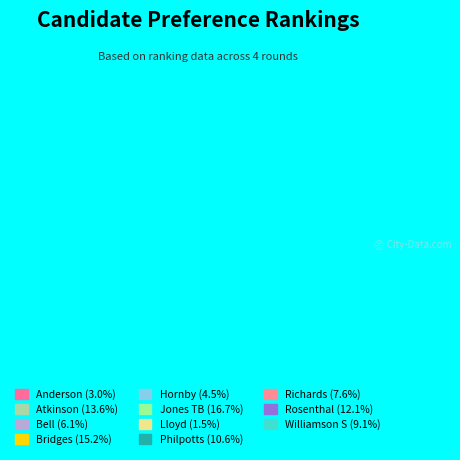

What is the ratio of the value at Atkinson to the value at Bell?

2.2